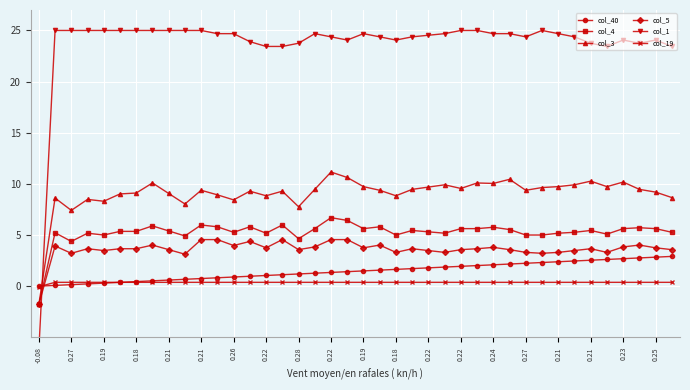

What is the spread (max minus min) of values at 0.18?

24.8